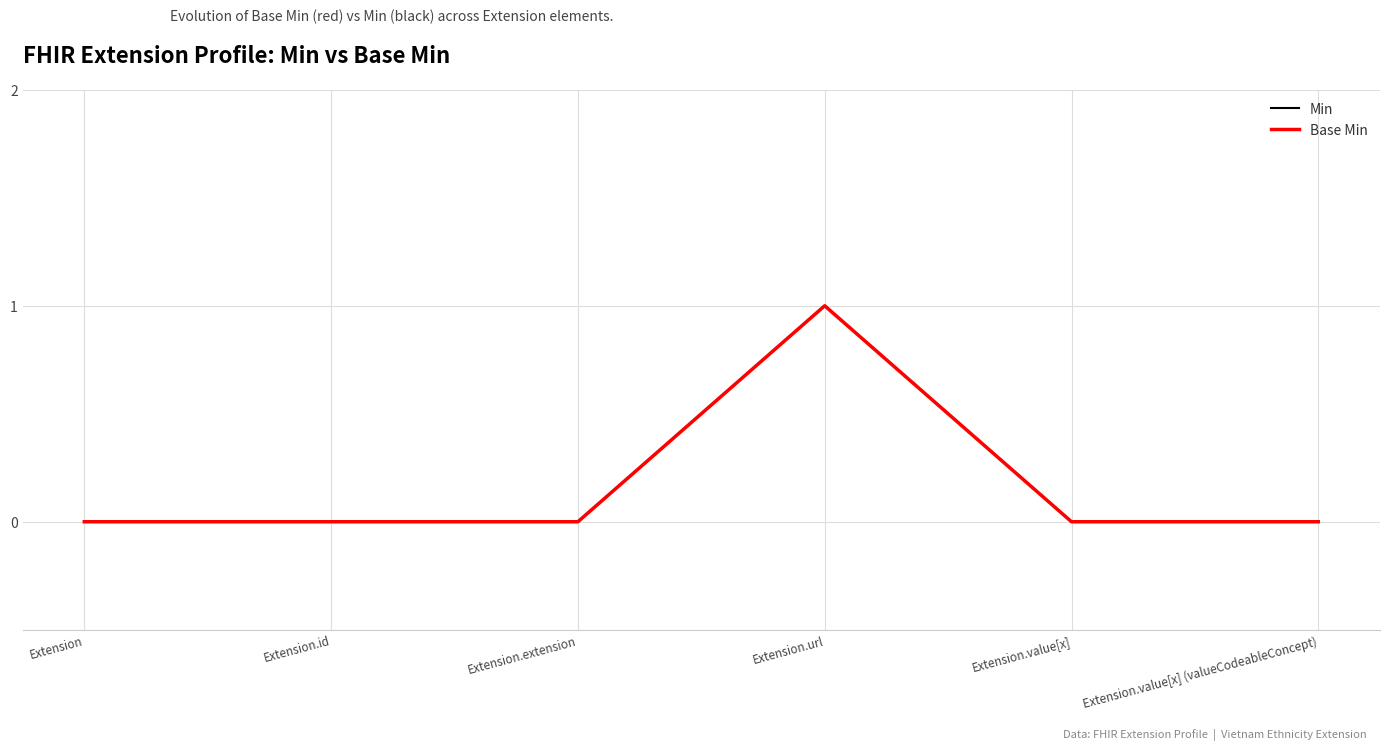

The value of Base Min at Extension.value[x] is 0. True or false?

True